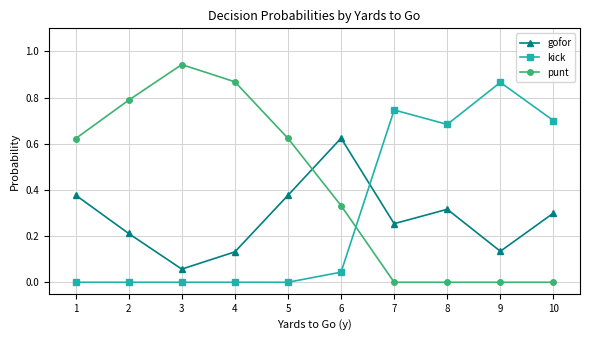

Rank the series by their average value, from lowest to highest.

gofor, kick, punt